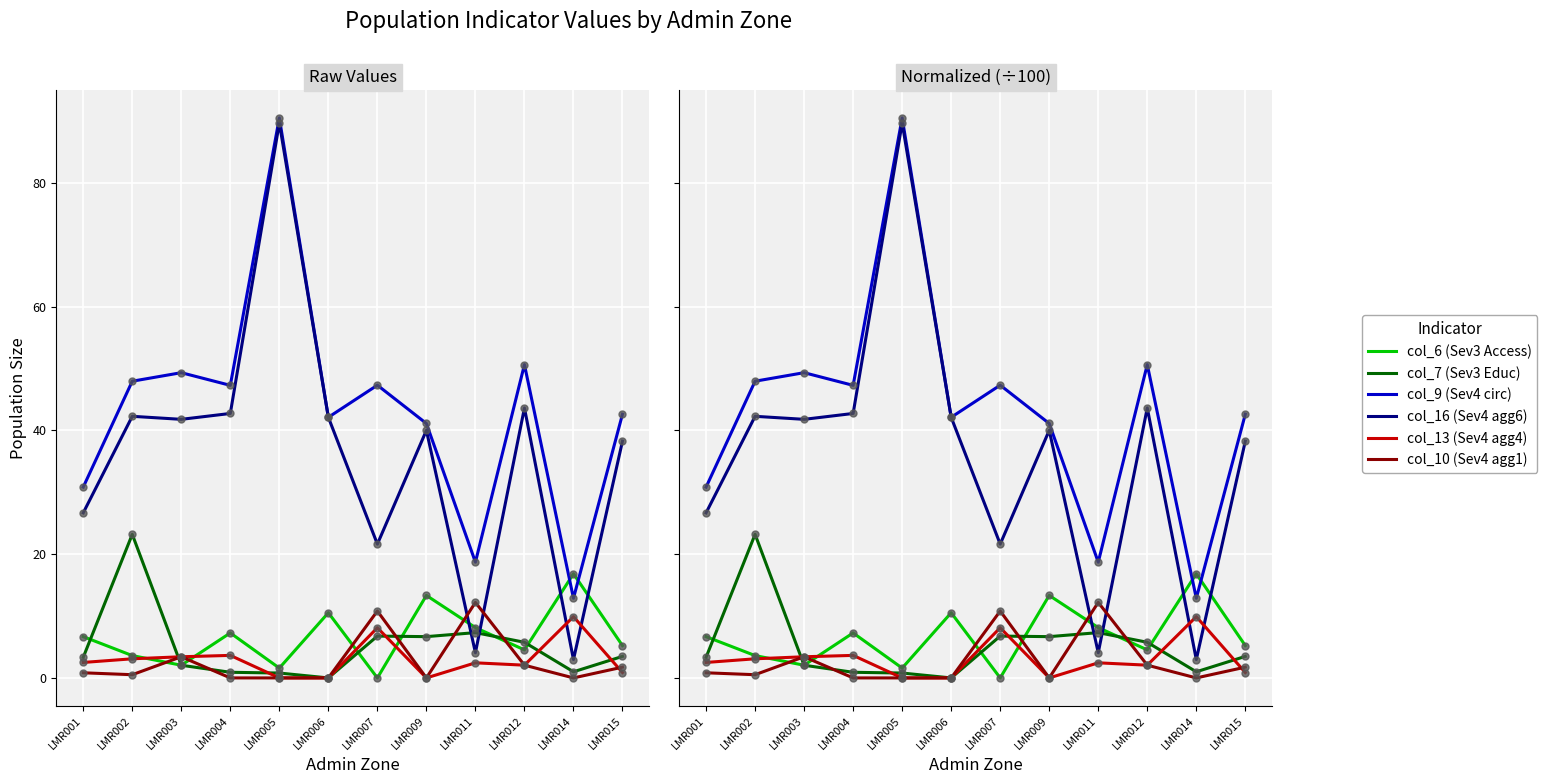

Which series reaches the minimum Y coordinate?

col_6 (Sev3 Access)